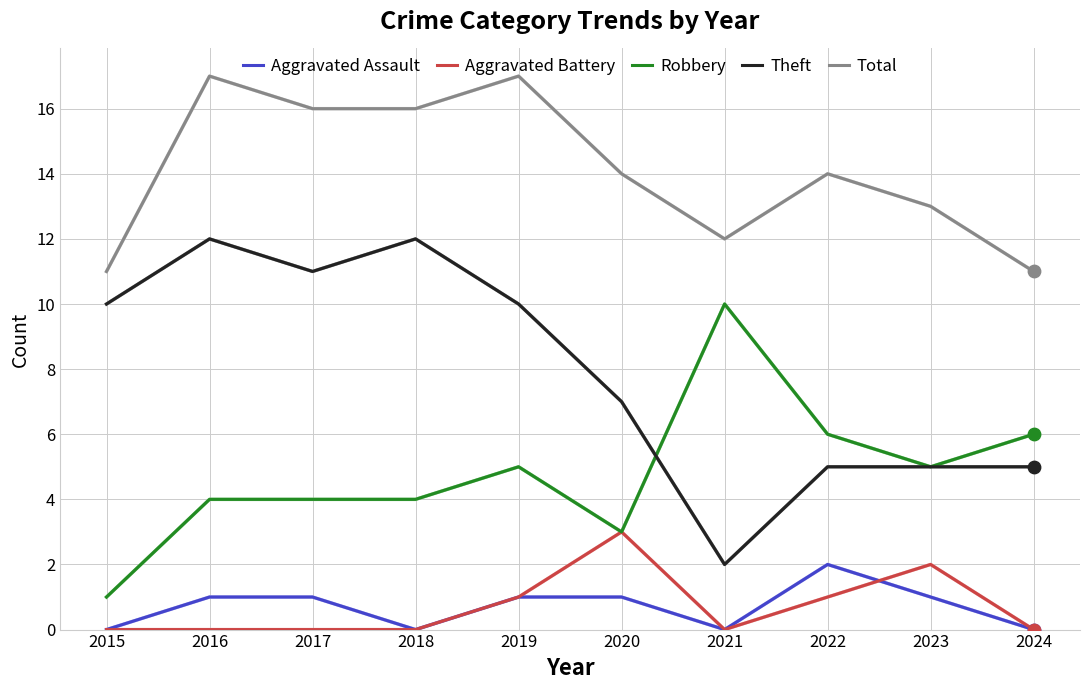

What are all the series names shown in the legend?

Aggravated Assault, Aggravated Battery, Robbery, Theft, Total